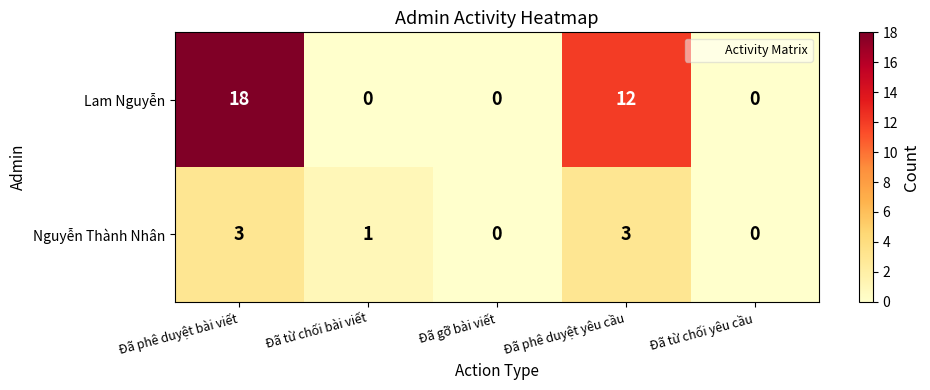

Which series has the largest range (max minus min)?

Lam Nguyễn